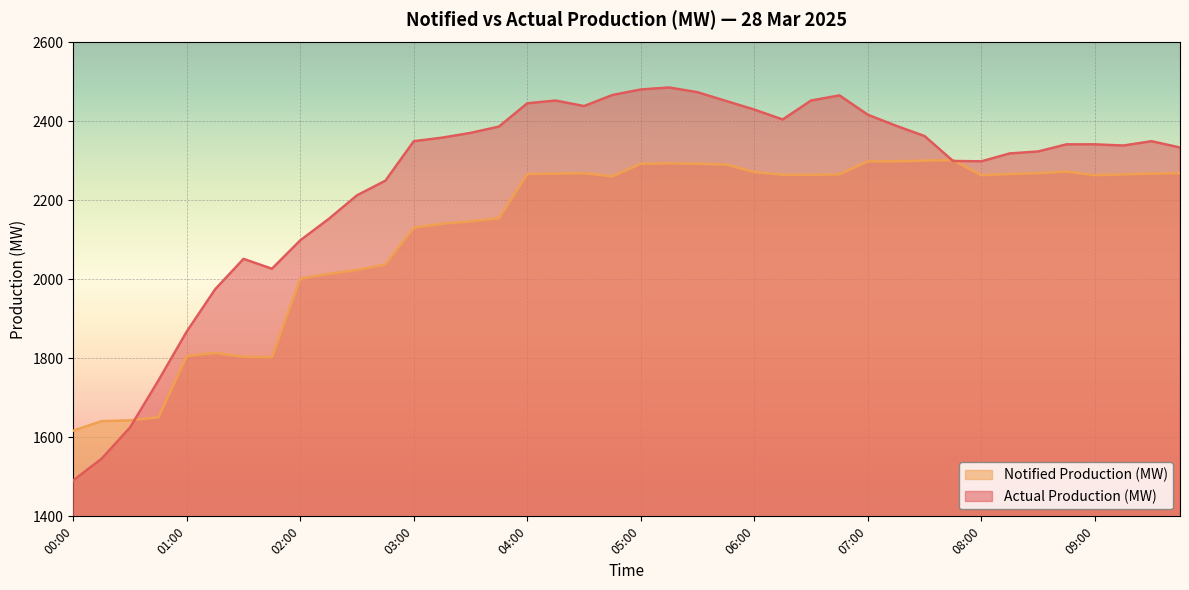

How many distinct data groups are displayed?

2